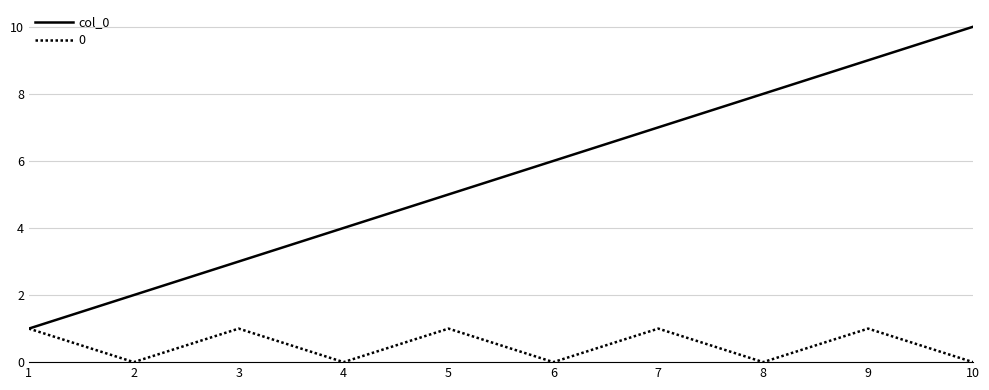

Which series changed the most between 1 and 3?

col_0